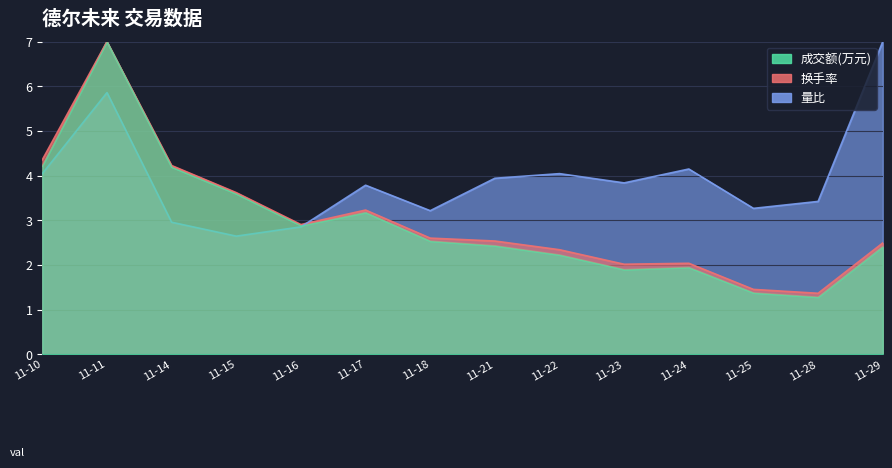

Reading right to left, what are all the values shown in this chart?

成交额(万元): 2.4	1.3	1.4	1.9	1.9	2.2	2.4	2.5	3.2	2.9	3.6	4.2	7.0	4.2
换手率: 2.5	1.4	1.5	2.0	2.0	2.3	2.5	2.6	3.2	2.9	3.6	4.2	7.0	4.4
量比: 7.0	3.4	3.3	4.1	3.8	4.0	3.9	3.2	3.8	2.9	2.6	3.0	5.9	4.0